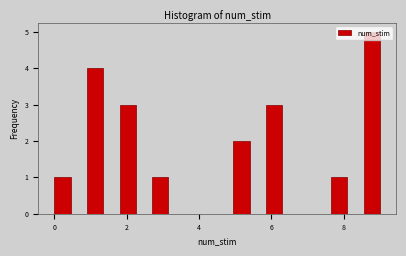

Around what value on the x-axis is the tallest bar? Give the approximate position of its centre, as read against the axis.

8.8